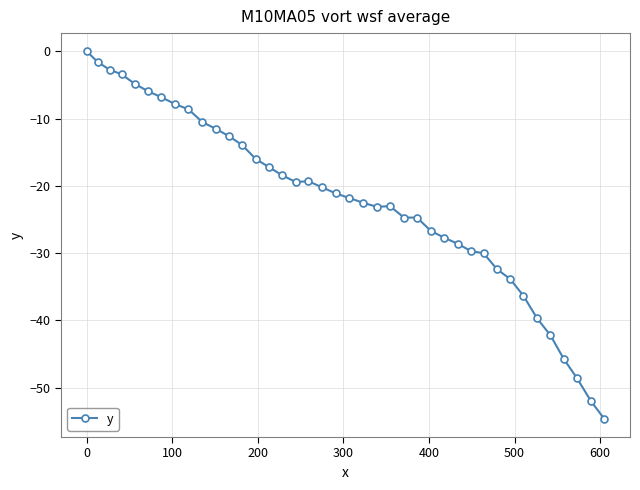

What is the minimum value shown in the chart?

-54.6